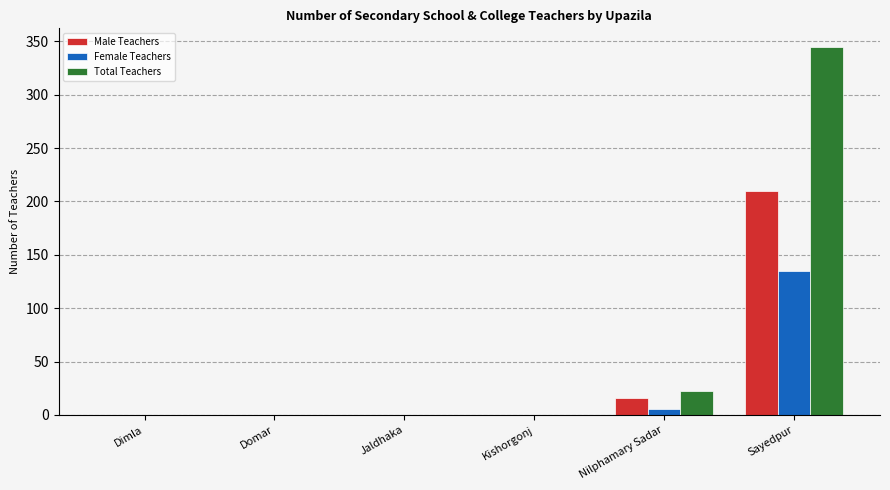

Is the value of Male Teachers at Domar greater than the value of Total Teachers at Sayedpur?

No